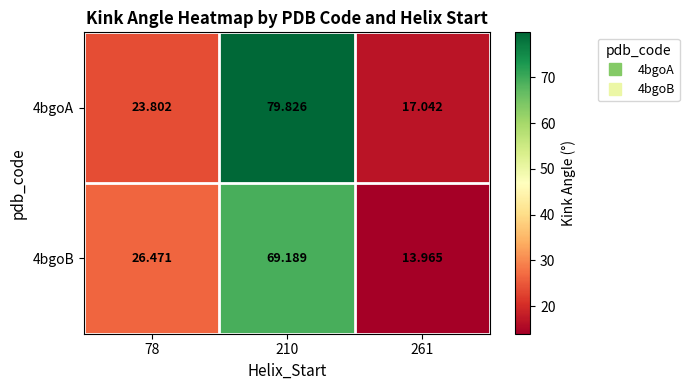

Which series has the largest range (max minus min)?

4bgoA